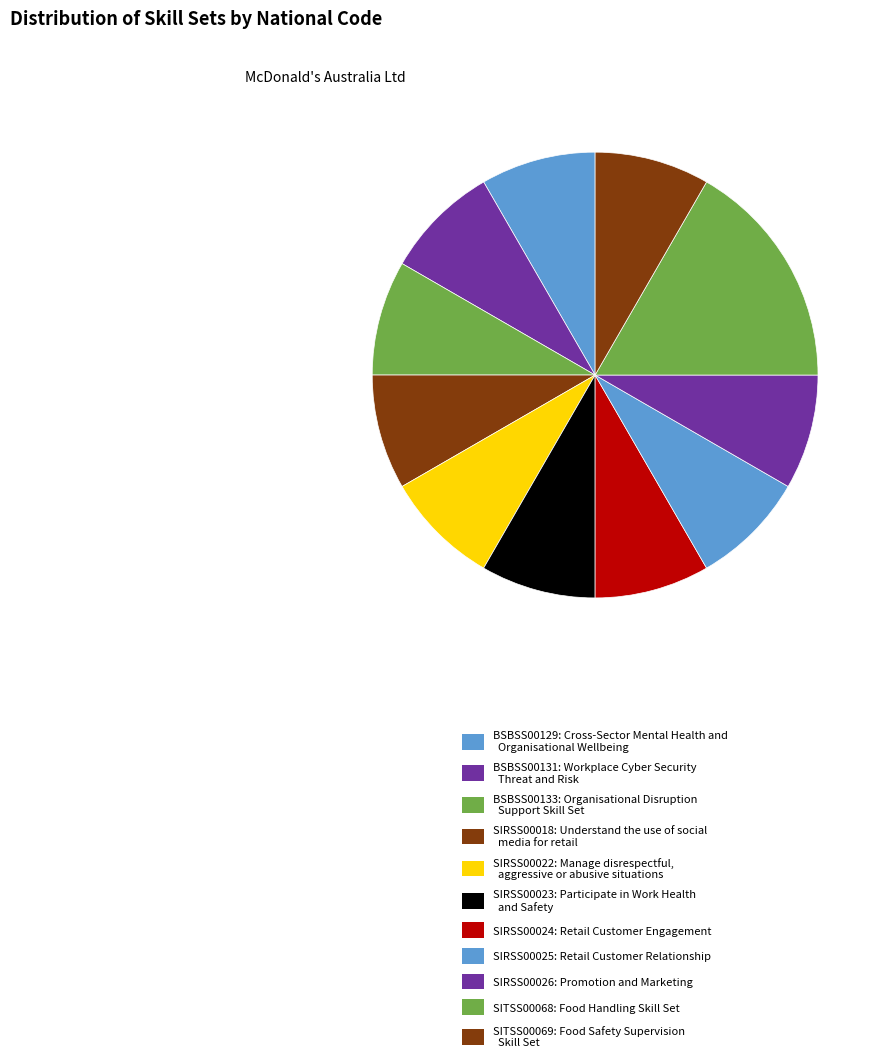

Count the number of slices in the pie.

11